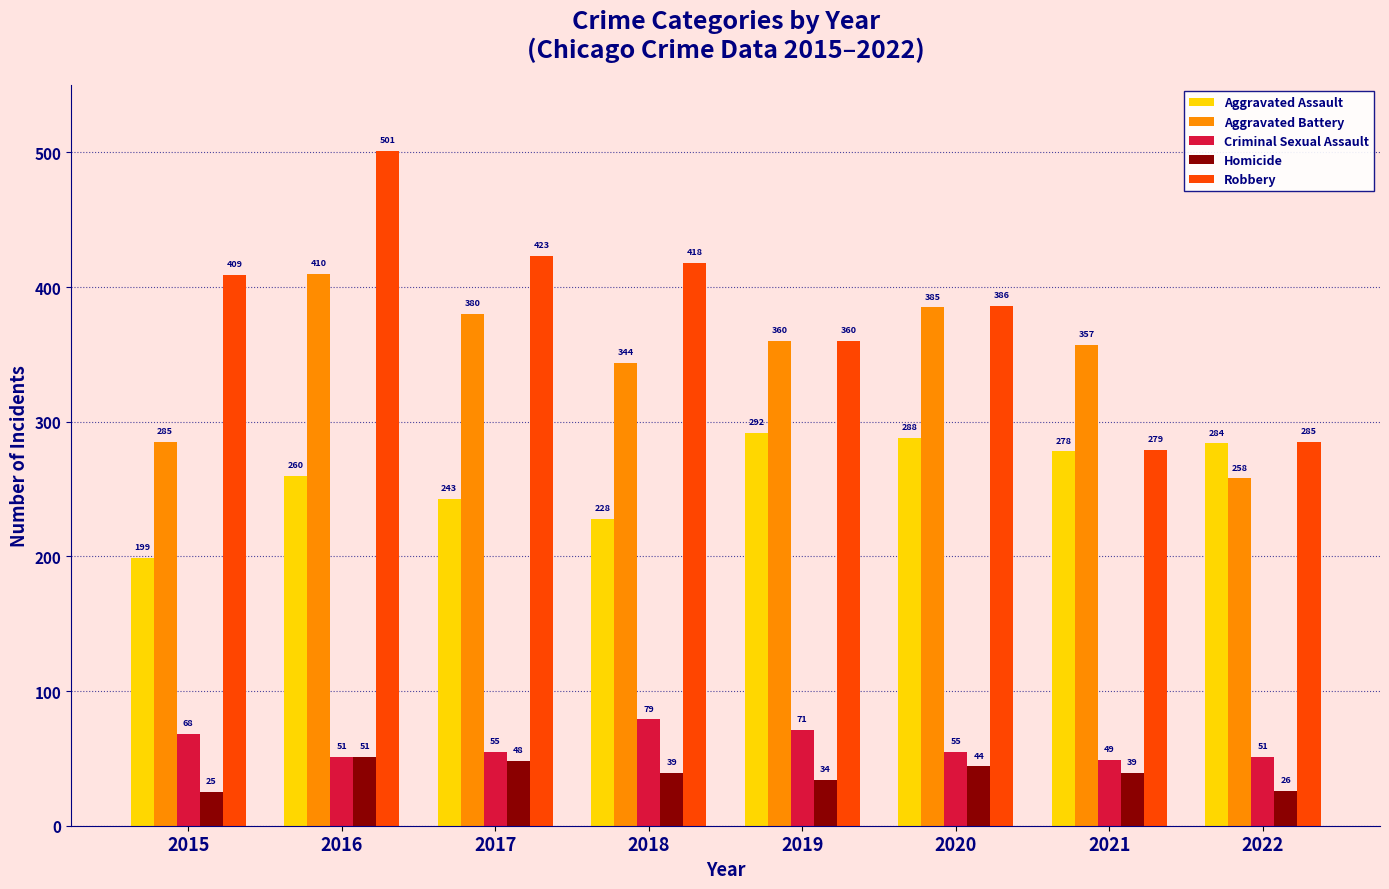

What is the smallest value displayed?

25